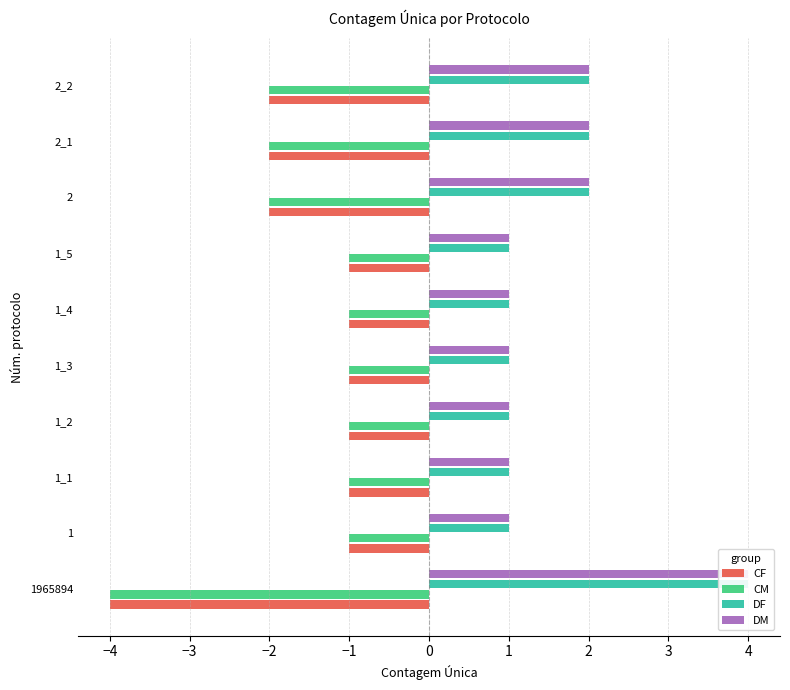

At 1, list the series in order from largest to smallest.

DF, DM, CF, CM